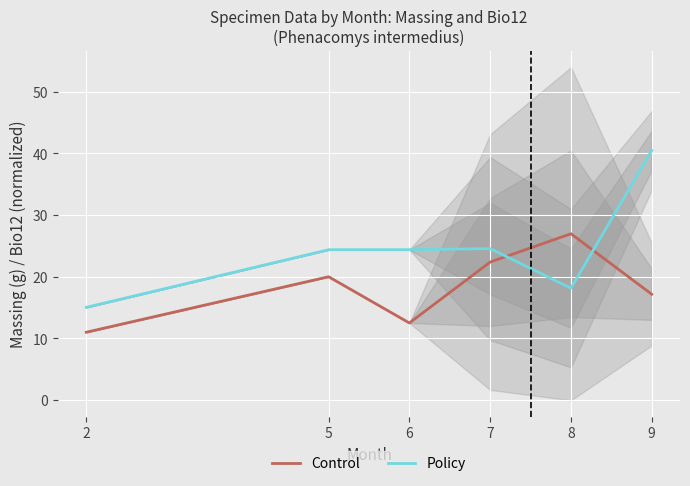

At which category does the chart reach its minimum across all series?

2